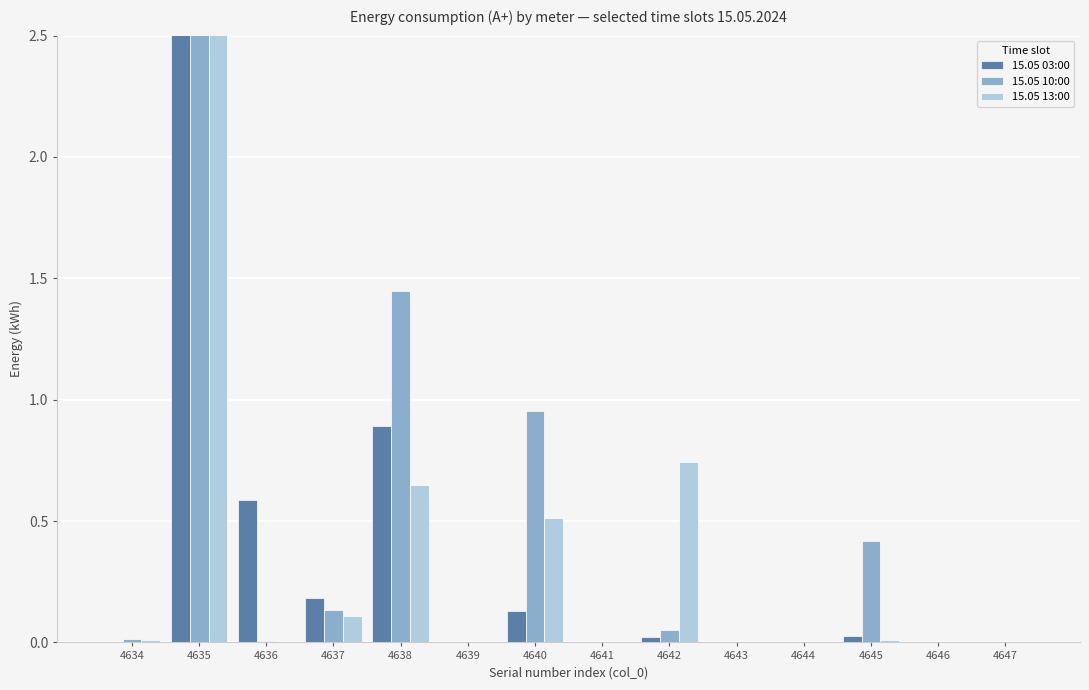

List the labels in order of 15.05 03:00 value, smallest first.

4634, 4639, 4641, 4643, 4644, 4646, 4647, 4642, 4645, 4640, 4637, 4636, 4638, 4635